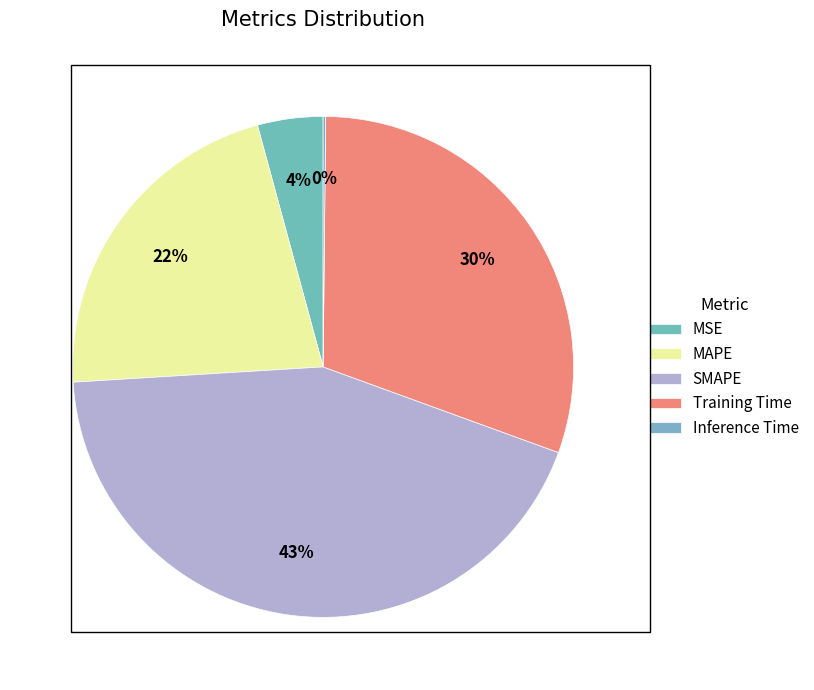

How many segments does this pie chart have?

5